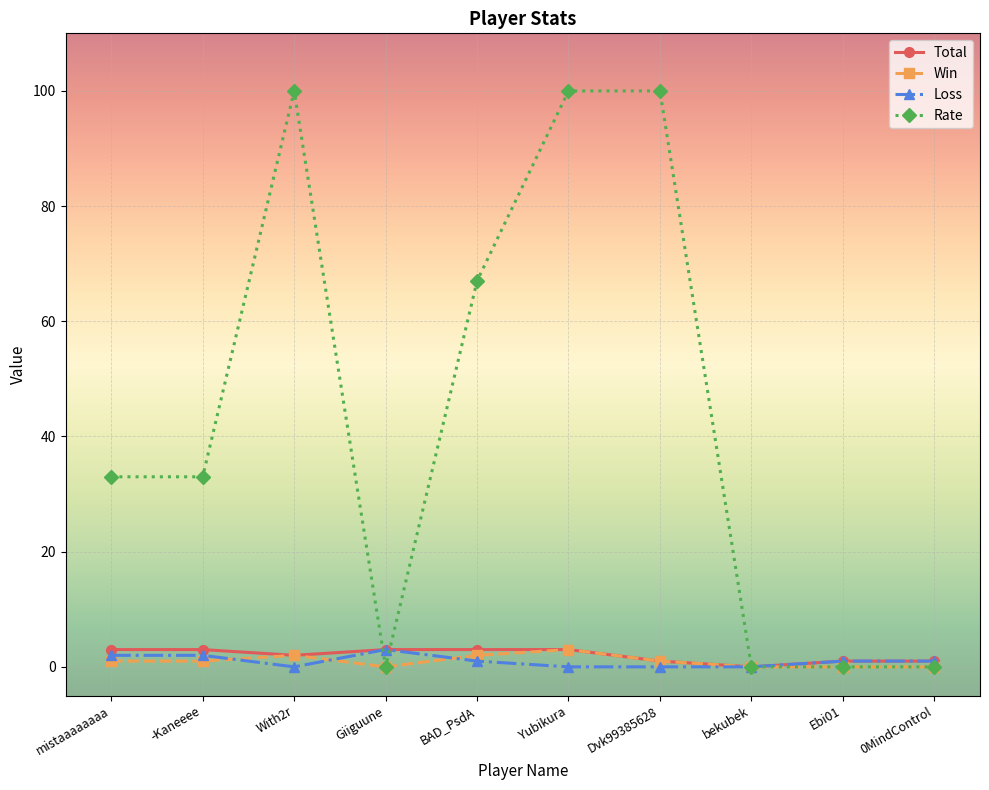

Which series changed the most between Yubikura and Ebi01?

Rate